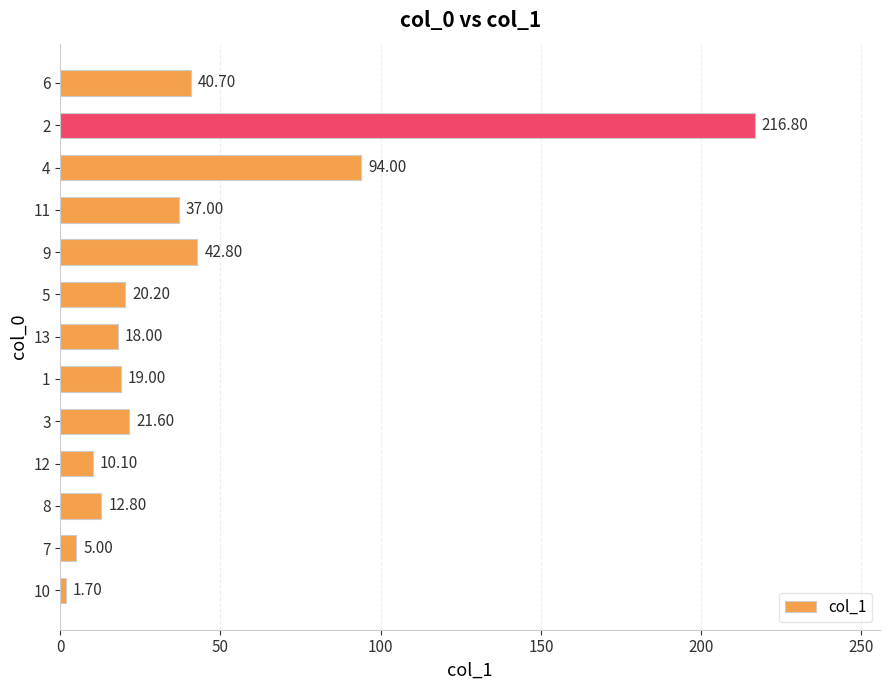

What is the ratio of the value at 3 to the value at 13?

1.2